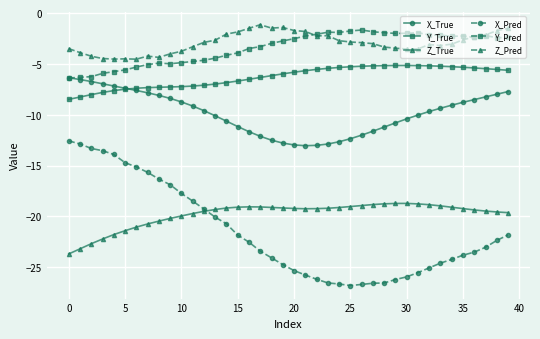

What is the smallest value displayed?

-26.8